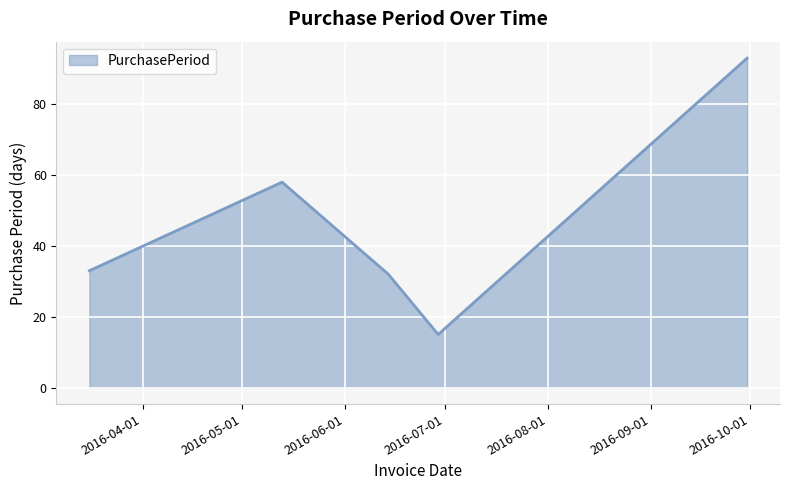

What is the maximum value shown in the chart?

93